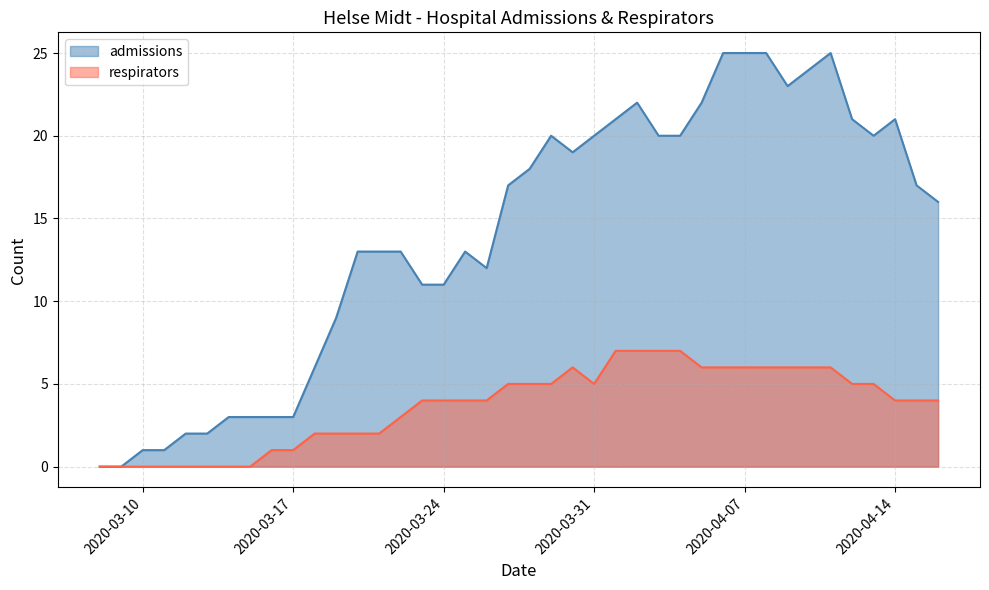

True or false: admissions and respirators intersect in this chart.

False